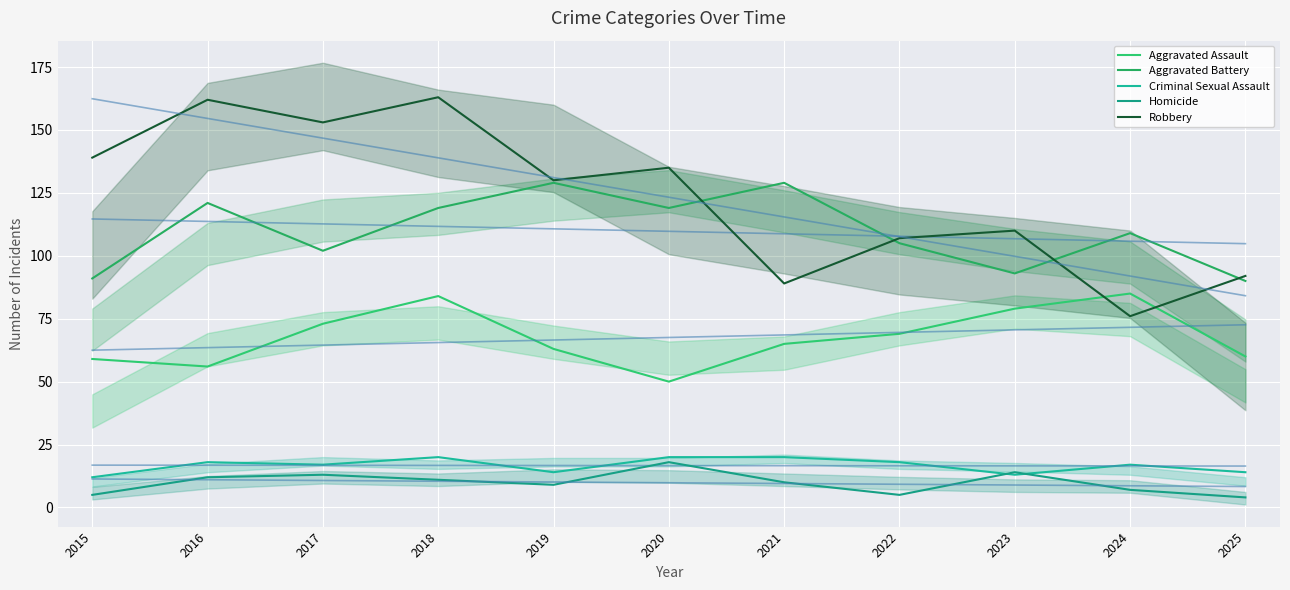

At how many categories does at least one series exceed 38?

11